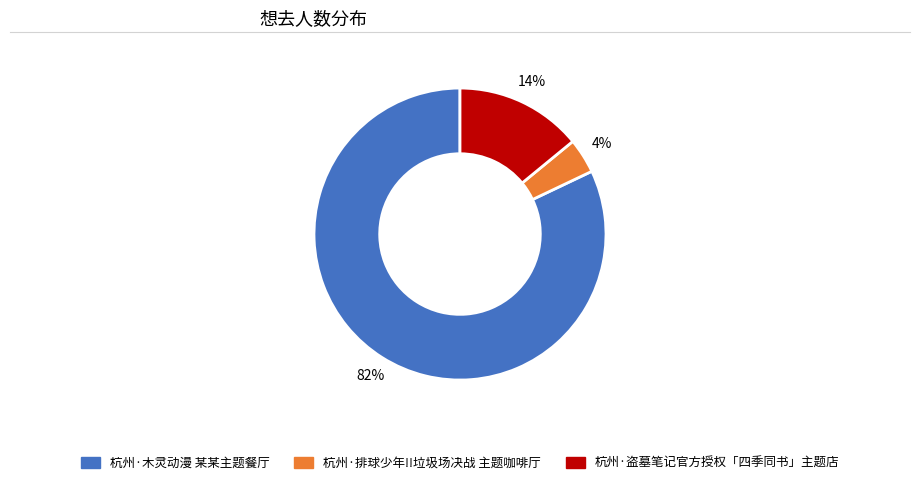

Does 杭州·木灵动漫 某某主题餐厅 account for over 50% of the chart?

Yes